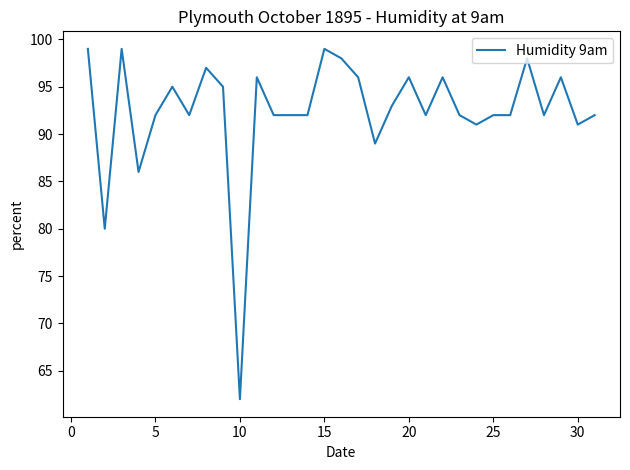

What is the difference between the maximum and minimum values?

37